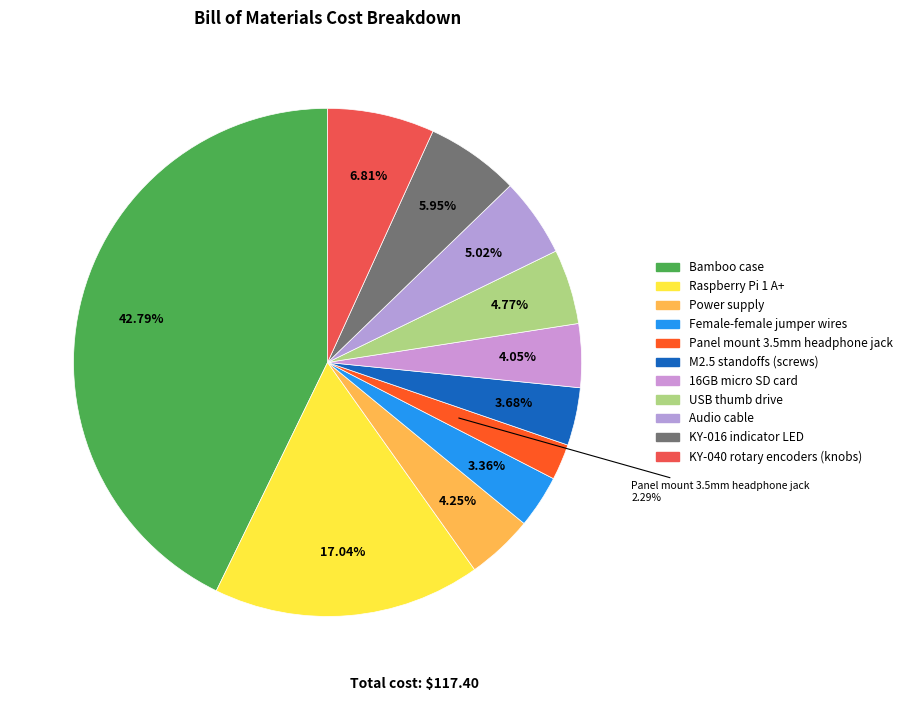

Is it true that USB thumb drive is 5% of the pie?

True